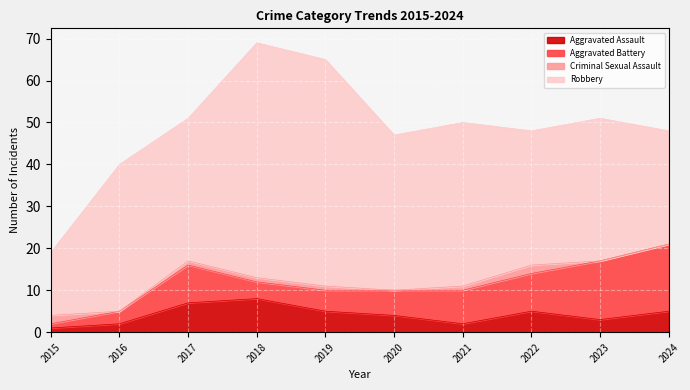

What is the average value of the Aggravated Assault series?

4